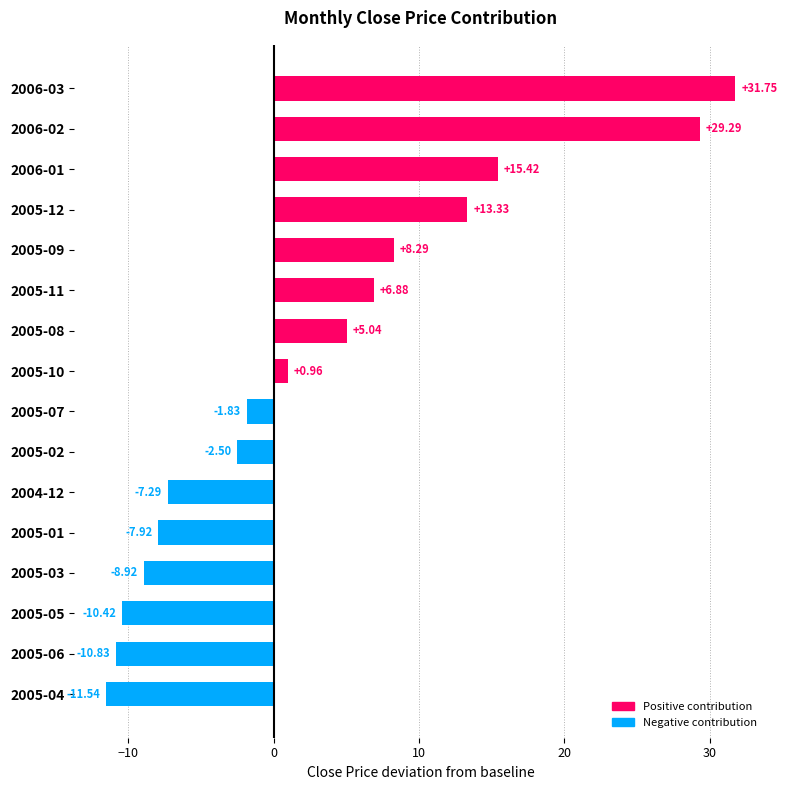

What is the difference between the maximum and second lowest values?

42.6